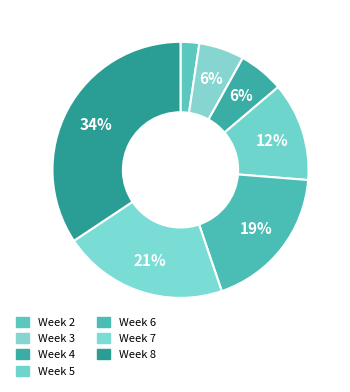

Is there any slice that represents more than half of the pie?

No